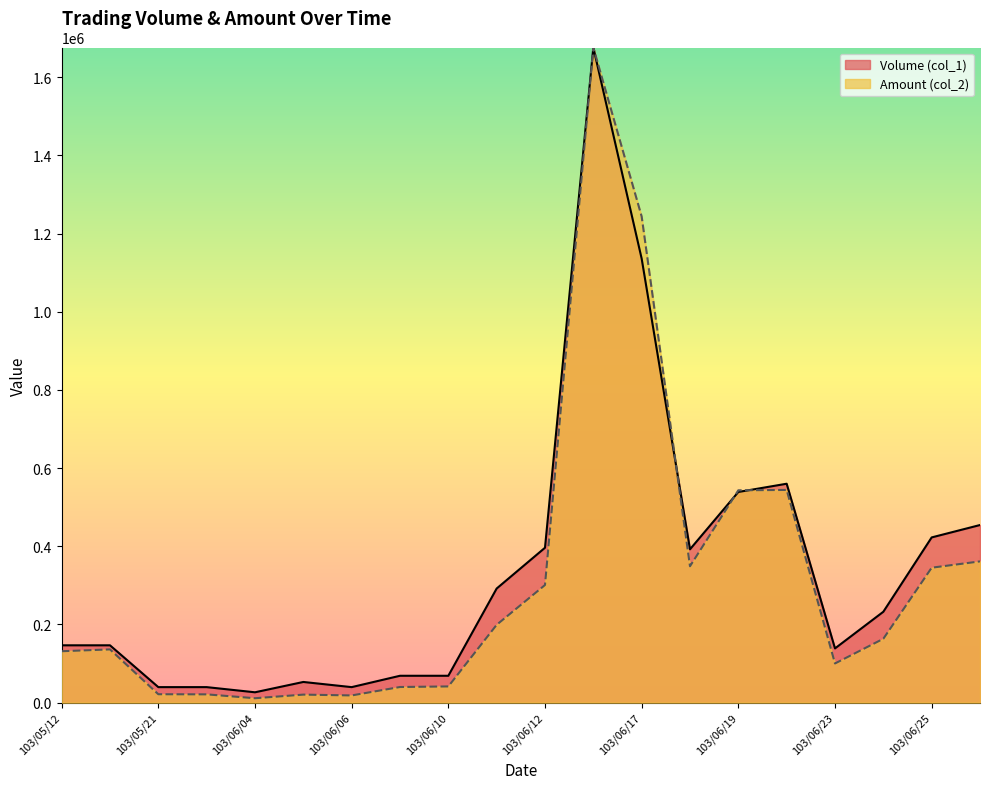

Does the chart display data point markers on the line(s)?

No